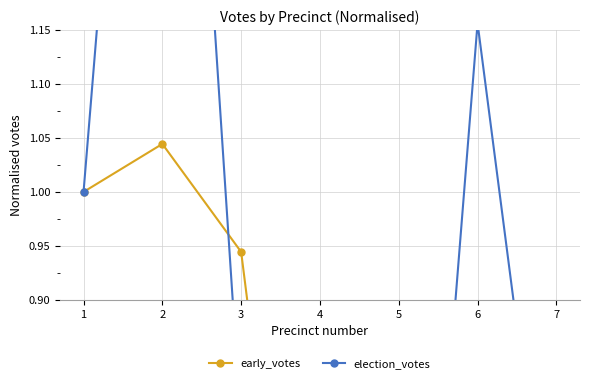

True or false: early_votes has a value of 1.6 at 3.

False